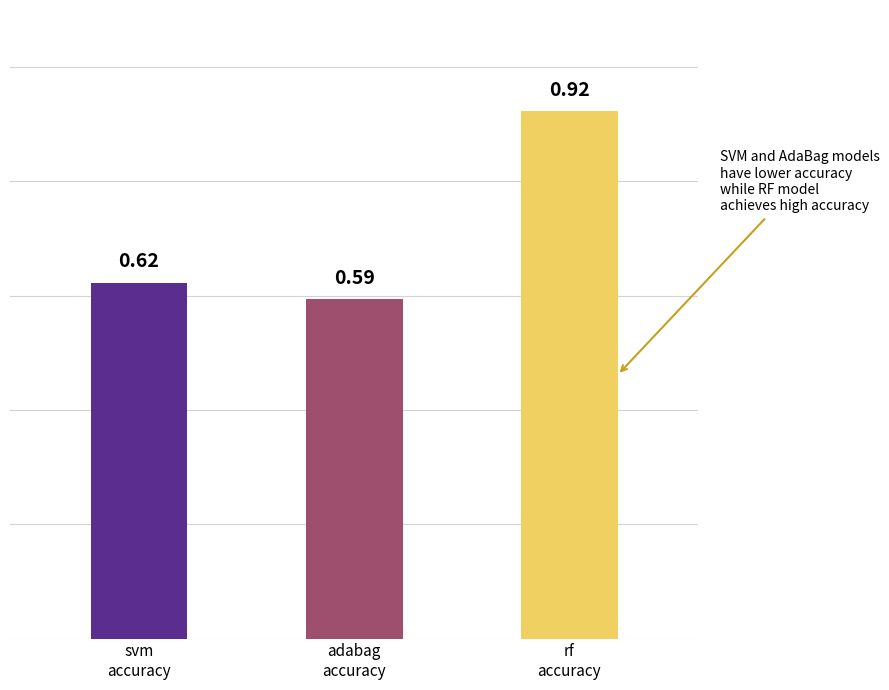

Rank the categories by value from highest to lowest.

rf
accuracy, svm
accuracy, adabag
accuracy